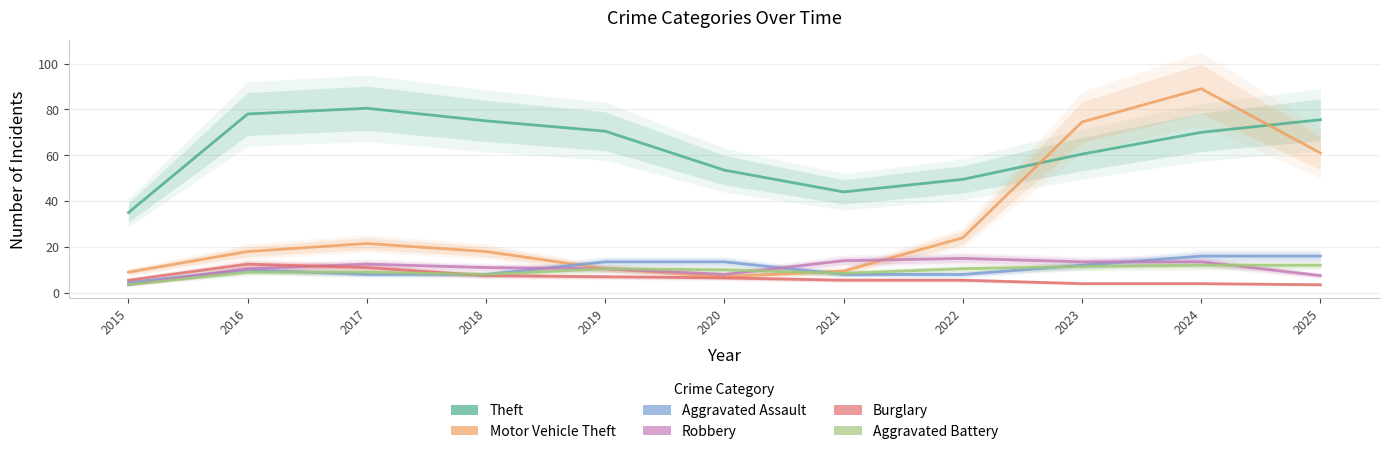

What is the value of the Aggravated Assault point at the 5th from the left?

13.5